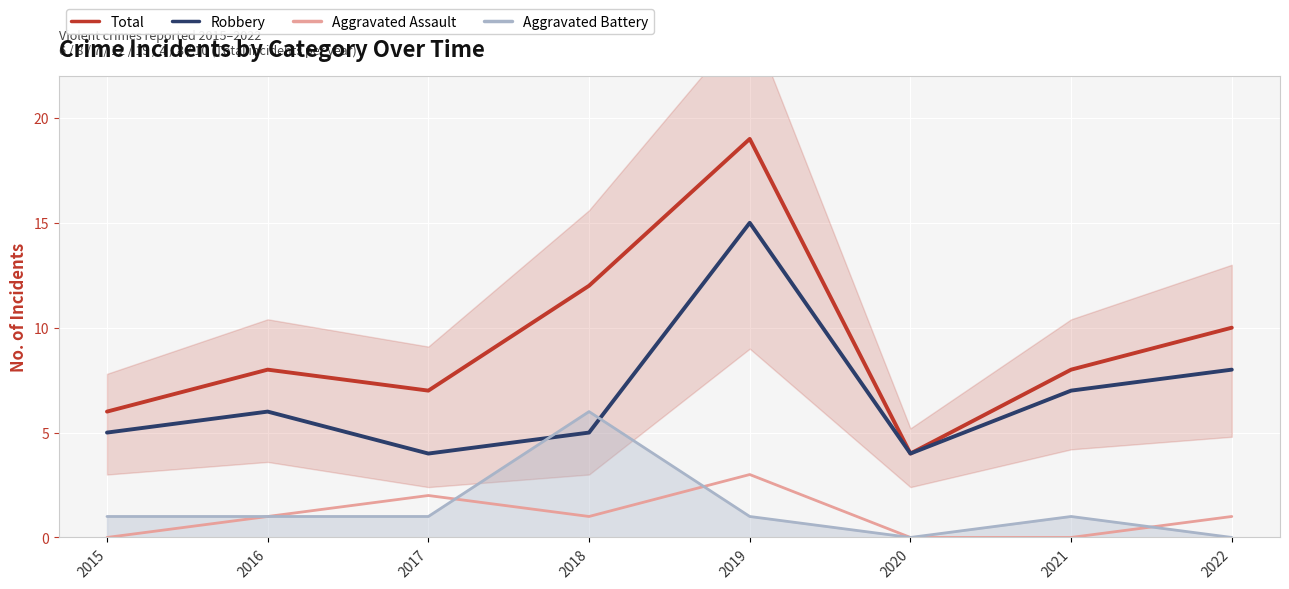

At which label does Aggravated Battery first exceed 1?

2018